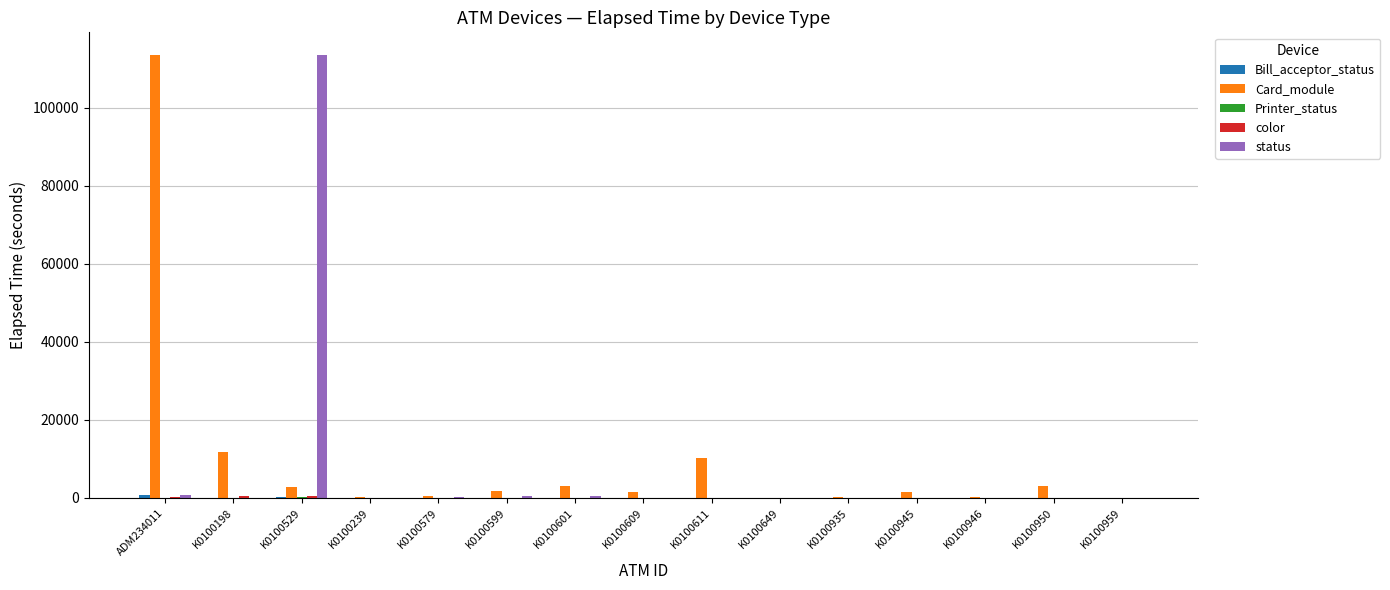

Which series changed the most between K0100529 and K0100601?

status